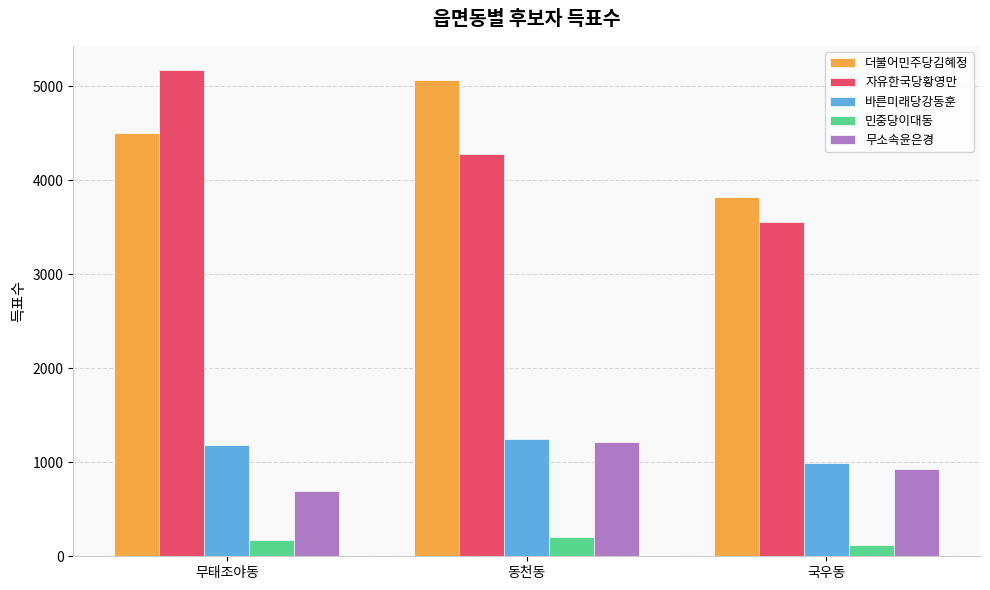

What value does the 바른미래당강동훈 series have at 국우동?

993